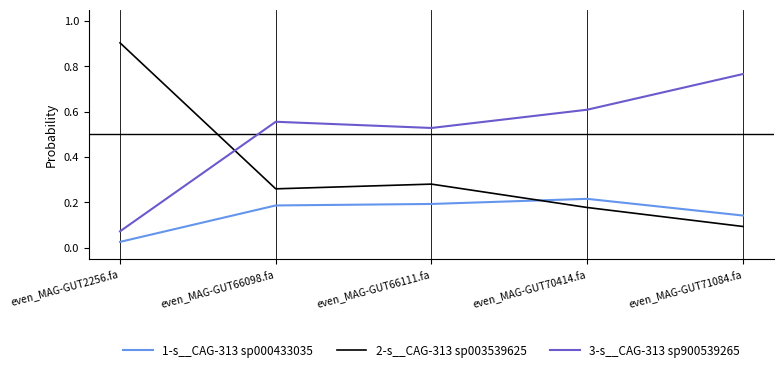

What is the total value across all series at even_MAG-GUT71084.fa?

1.0